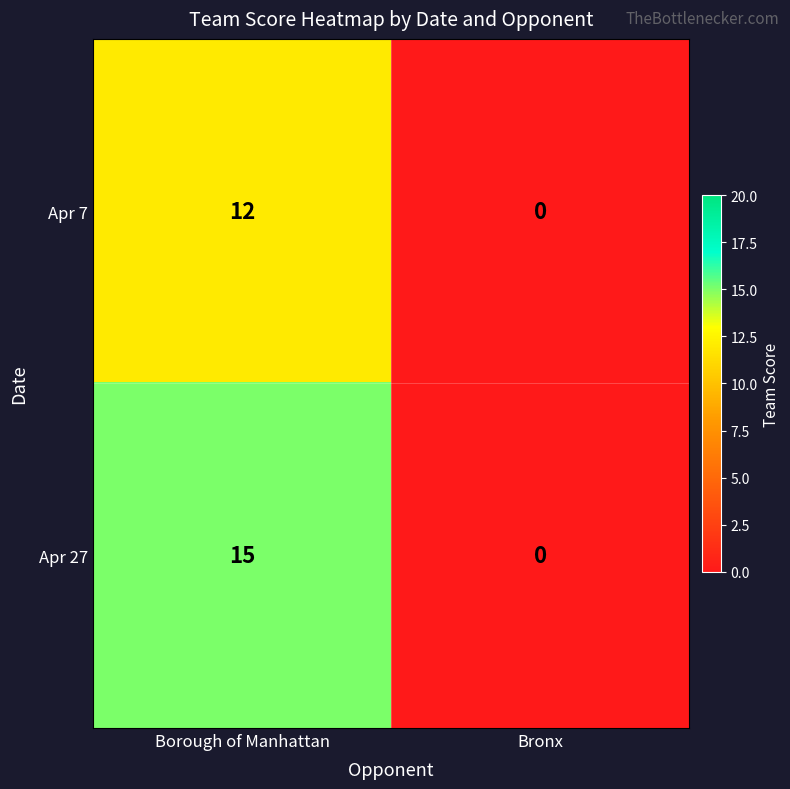

Reading left to right, transcribe all the data shown in this chart.

Apr 7: Borough of Manhattan=12	Bronx=0
Apr 27: Borough of Manhattan=15	Bronx=0